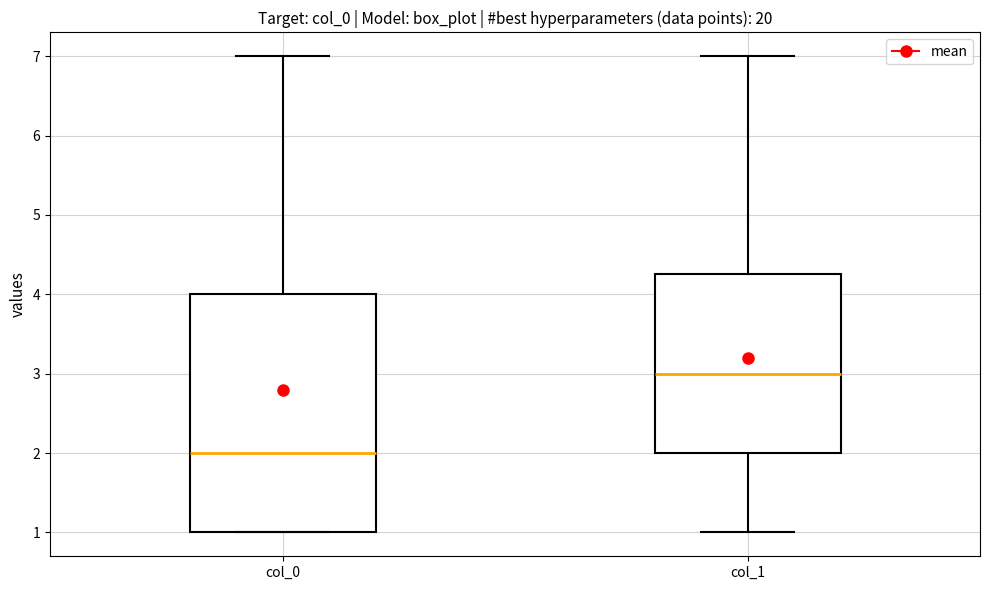

Which box is the tallest, from its lower edge to its upper edge?

col_0